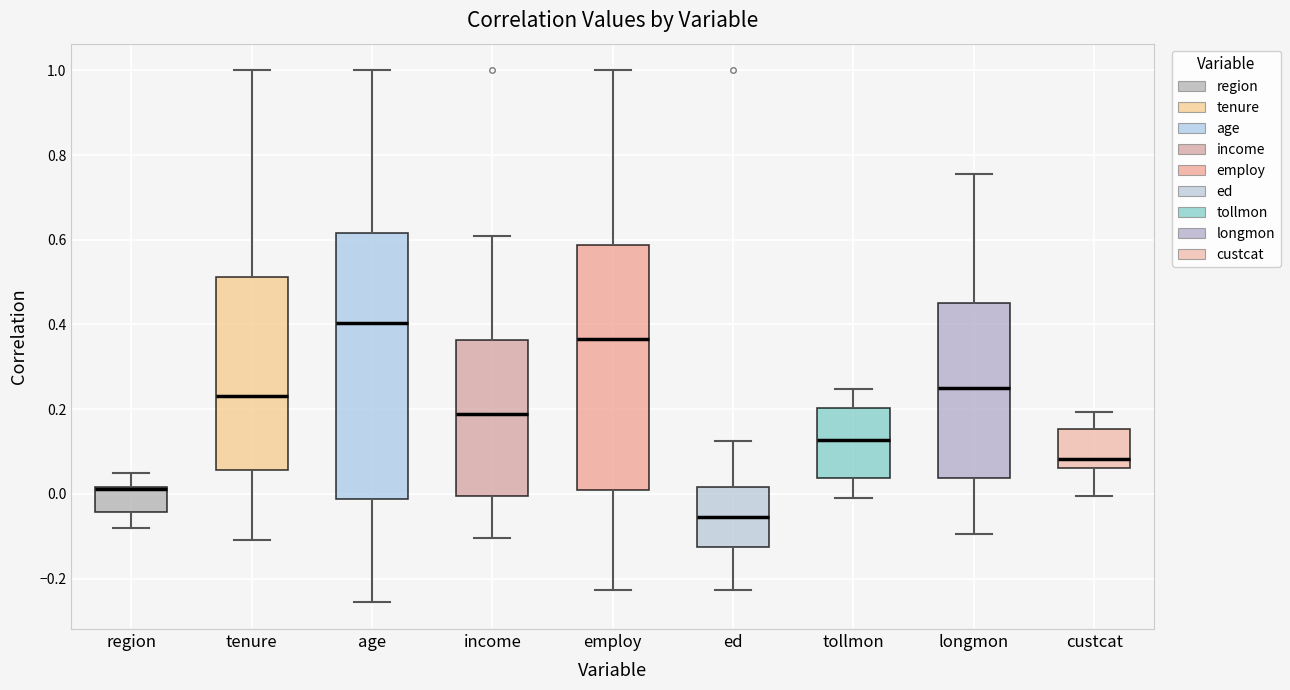

Reading left to right, transcribe this box plot: for each box, give where its median line is, the range the box spans, and where its two whiskers end, as read against the y-axis. The values are not printed on the chart, so give them approximately, as read against the axis.

region: median 0.02 (drawn on the box's upper edge), box -0.04 to 0.02, whiskers -0.08 to 0.06
tenure: median 0.24, box 0.06 to 0.52, whiskers -0.10 to 1.00
age: median 0.40, box -0.02 to 0.62, whiskers -0.26 to 1.00
income: median 0.18, box 0.00 to 0.36, whiskers -0.10 to 0.60
employ: median 0.36, box 0.00 to 0.58, whiskers -0.22 to 1.00
ed: median -0.06, box -0.12 to 0.02, whiskers -0.22 to 0.12
tollmon: median 0.12, box 0.04 to 0.20, whiskers 0.00 to 0.24
longmon: median 0.26, box 0.04 to 0.46, whiskers -0.10 to 0.76
custcat: median 0.08, box 0.06 to 0.16, whiskers 0.00 to 0.20